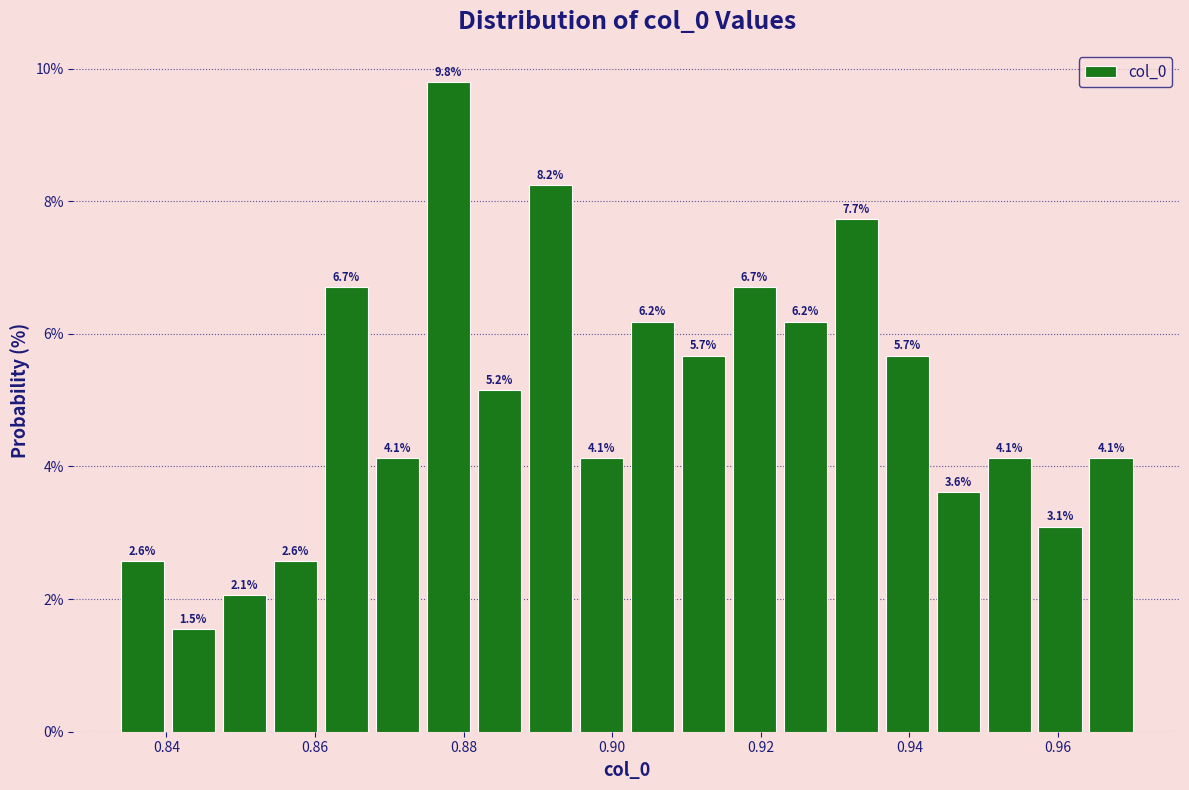

Around what value on the x-axis is the tallest bar? Give the approximate position of its centre, as read against the axis.

0.878